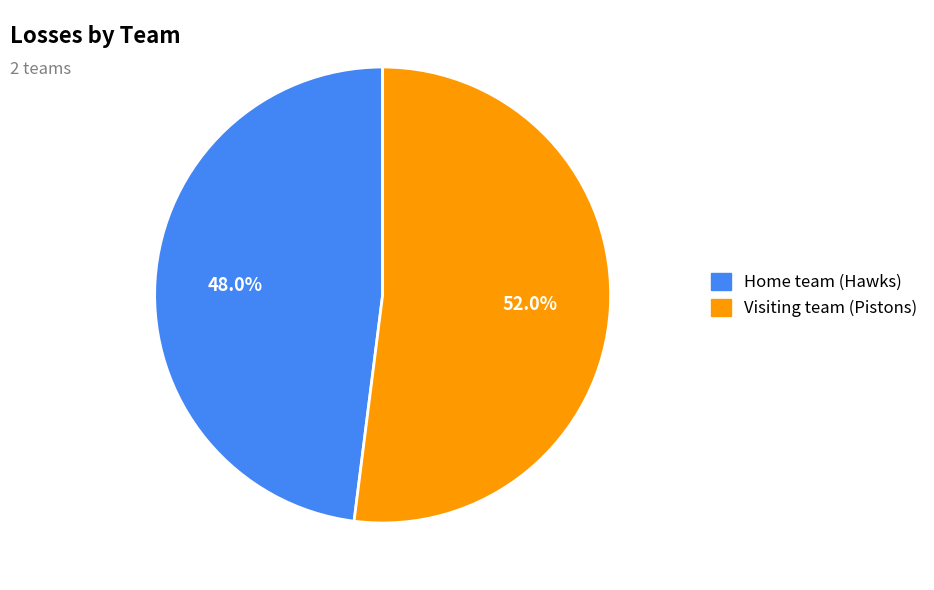

Rank the categories by value from lowest to highest.

Home team (Hawks), Visiting team (Pistons)